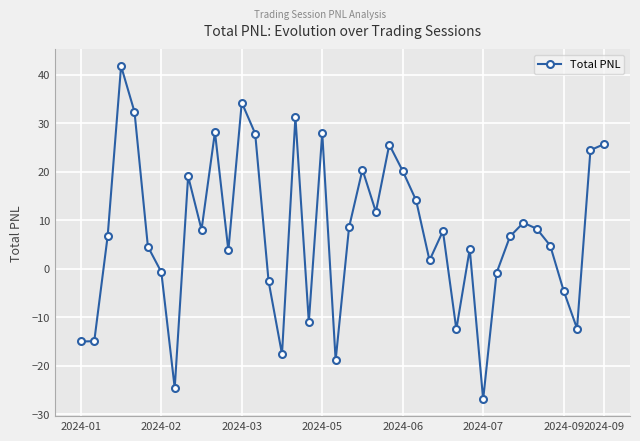

What is the value of the 6th point from the left?

4.6